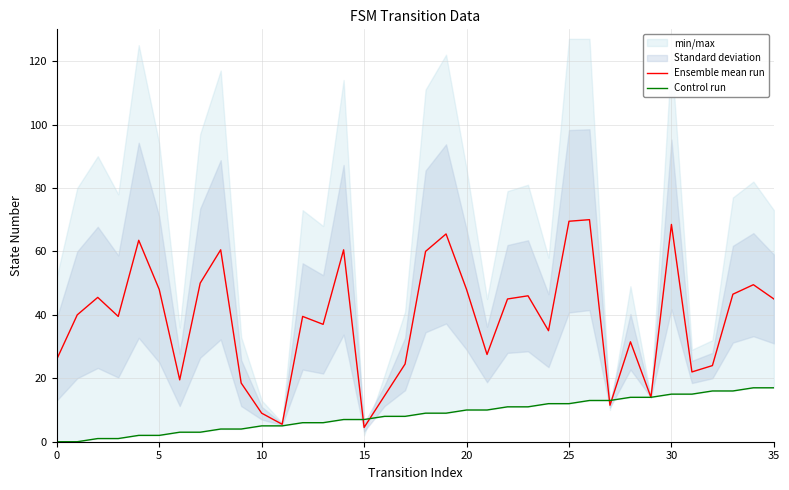

At which category does the chart reach its peak across all series?

26